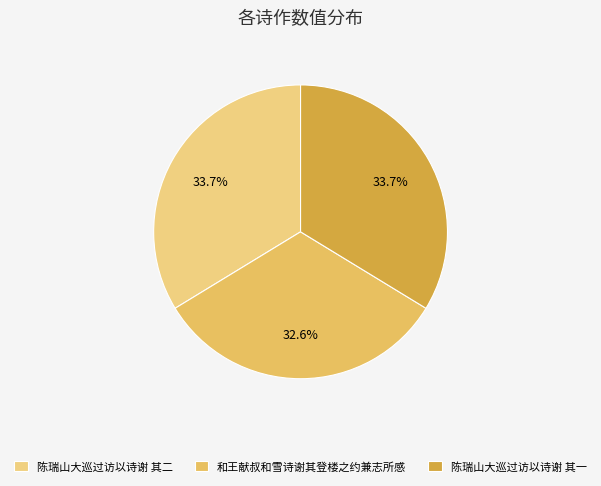

To the nearest percent, what is the difference between the 陈瑞山大巡过访以诗谢 其二 and 和王献叔和雪诗谢其登楼之约兼志所感 slice percentages?

1%